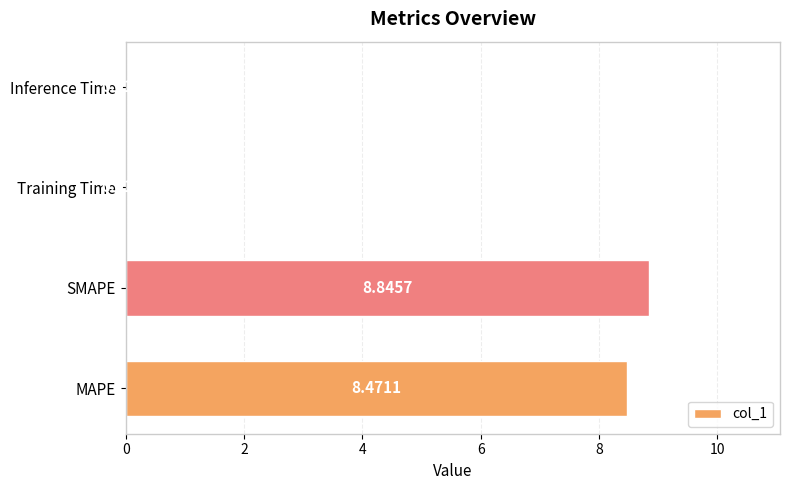

At which label is the value closest to 4?

Inference Time